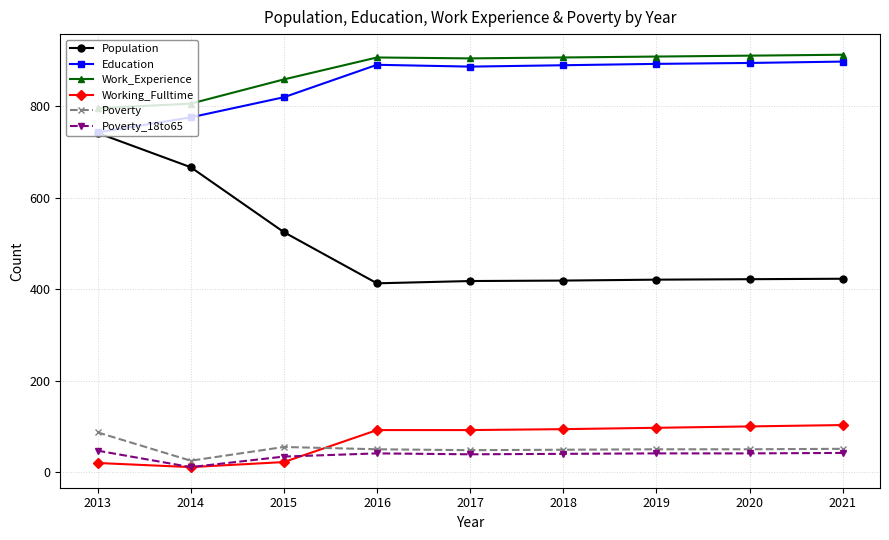

Does the chart have visible grid lines?

Yes